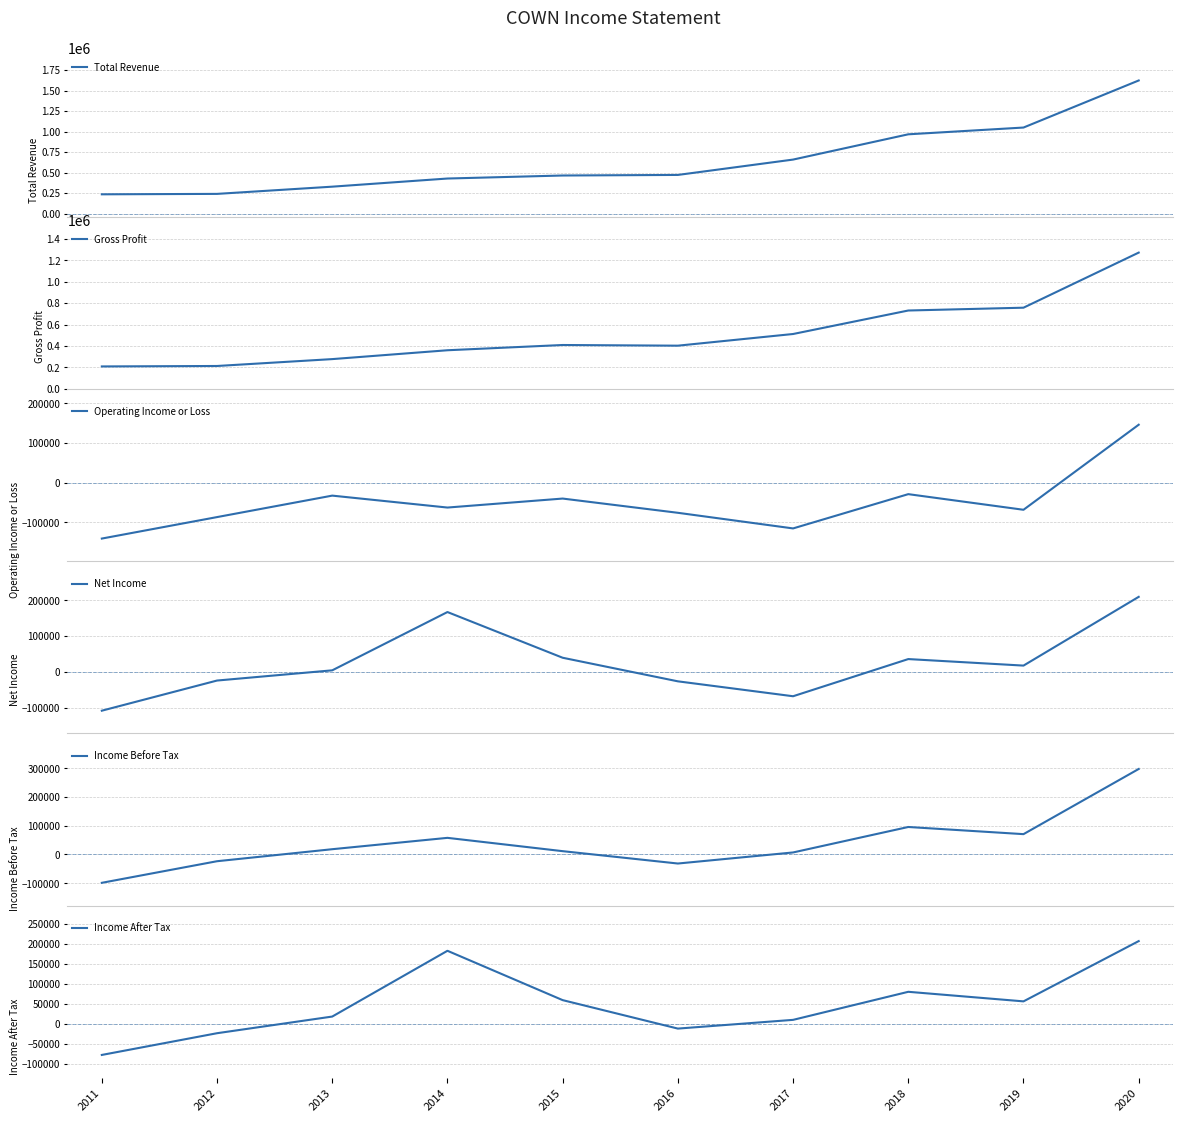

Is it true that Net Income equals -9082 at 2016?

False